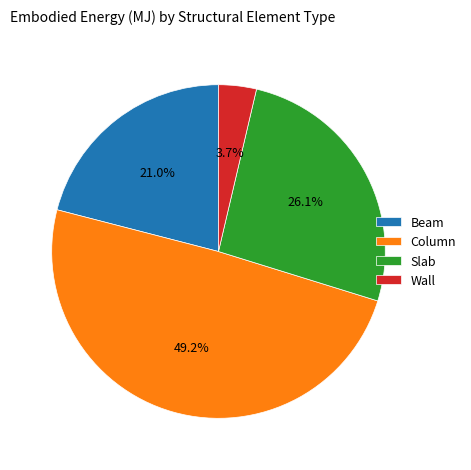

What percentage do Slab and Beam together represent?

47.1%